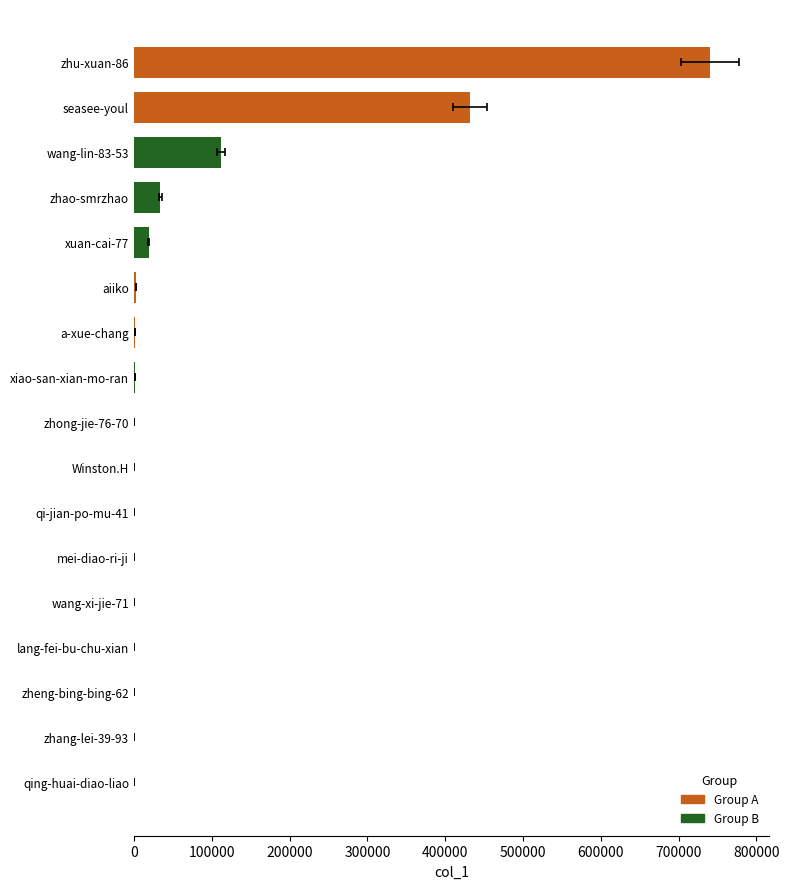

Does the chart contain stacked bars?

No